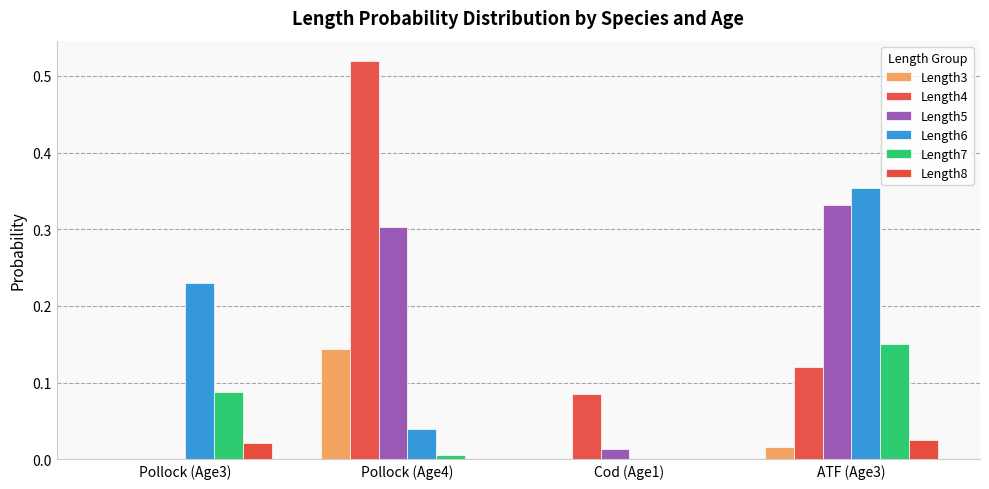

What is the label of the 4th bar from the left?

ATF (Age3)